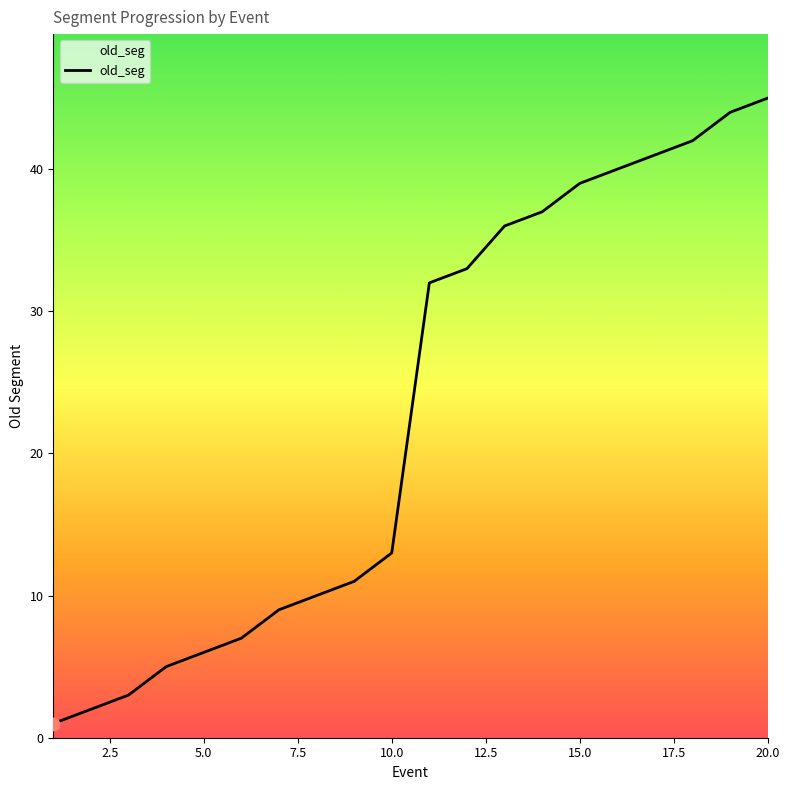

What is the greatest value displayed?

45